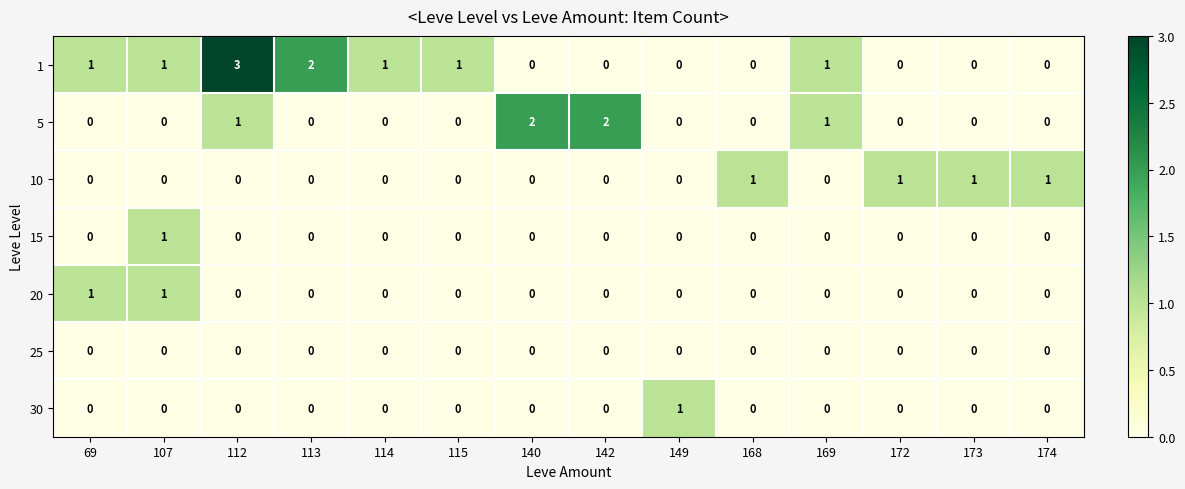

The value of 1 at 172 is 1. True or false?

False